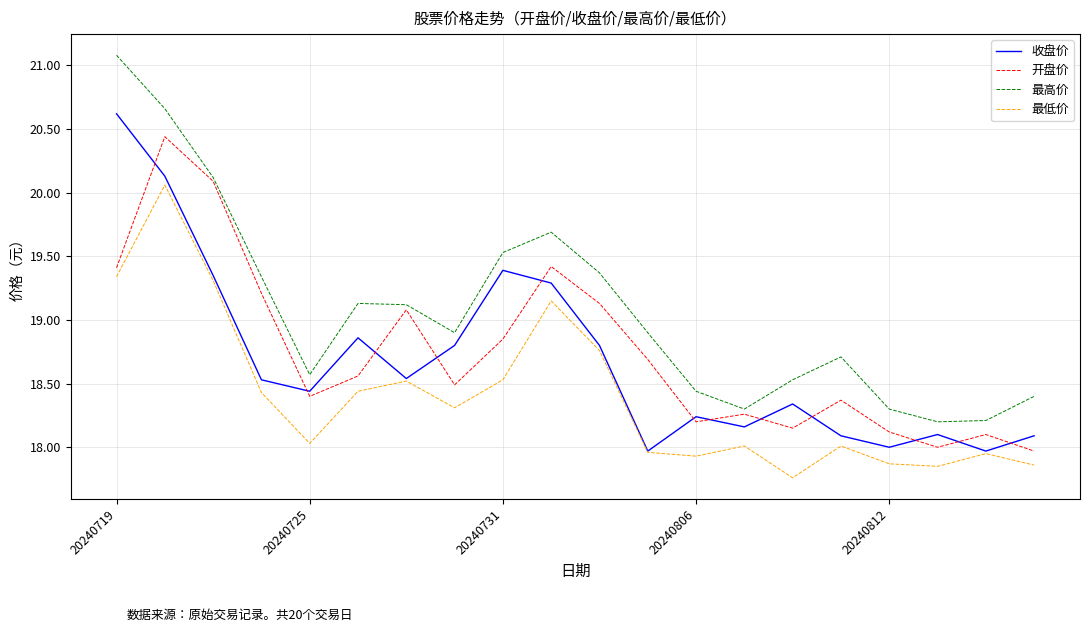

What is the maximum value for 收盘价?

20.6